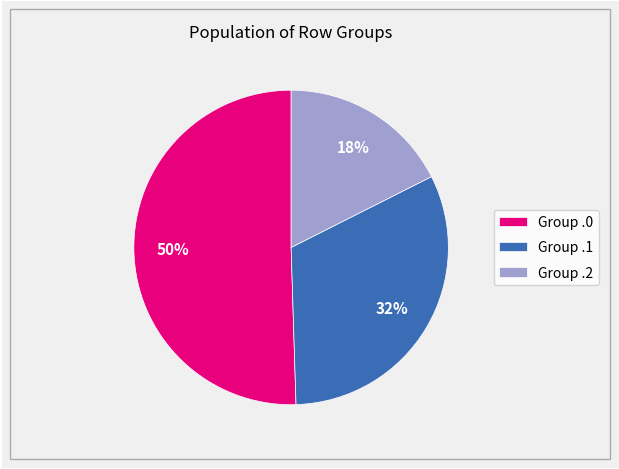

Approximately how many times larger is the value at Group .1 compared to Group .0?

0.6